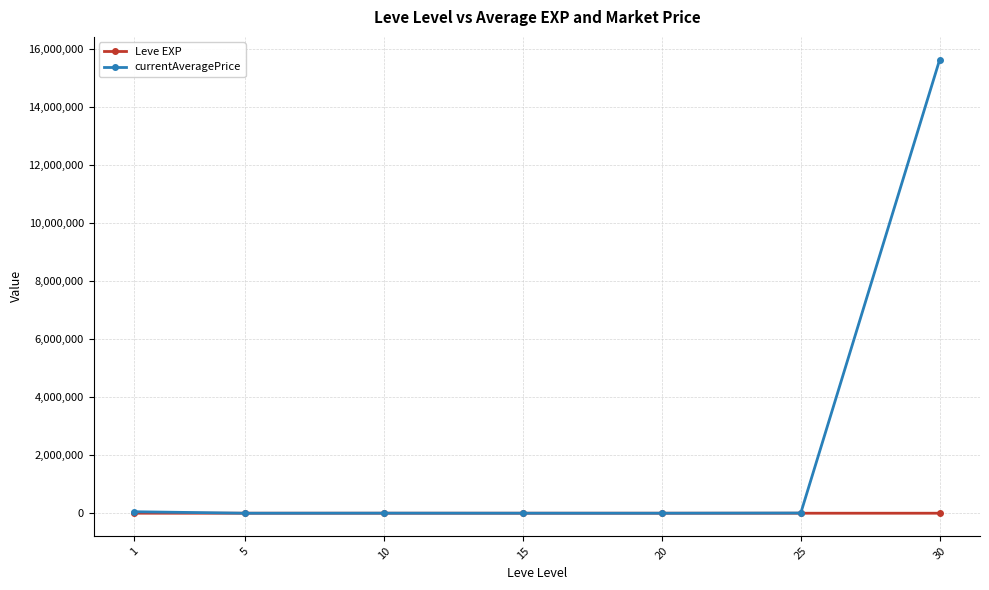

Which series has the largest range (max minus min)?

currentAveragePrice